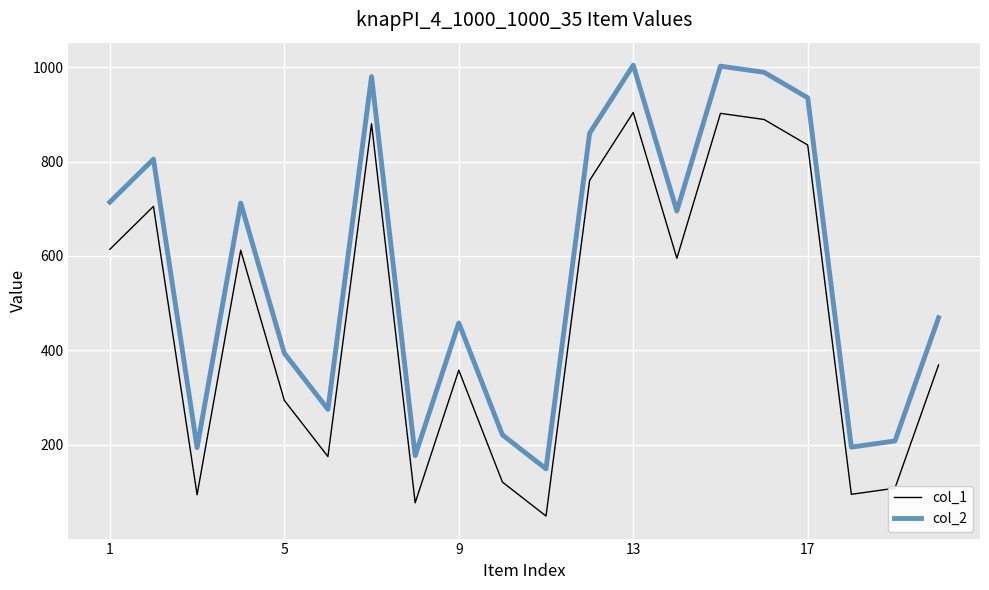

How many values in the col_2 series are below 695?

10